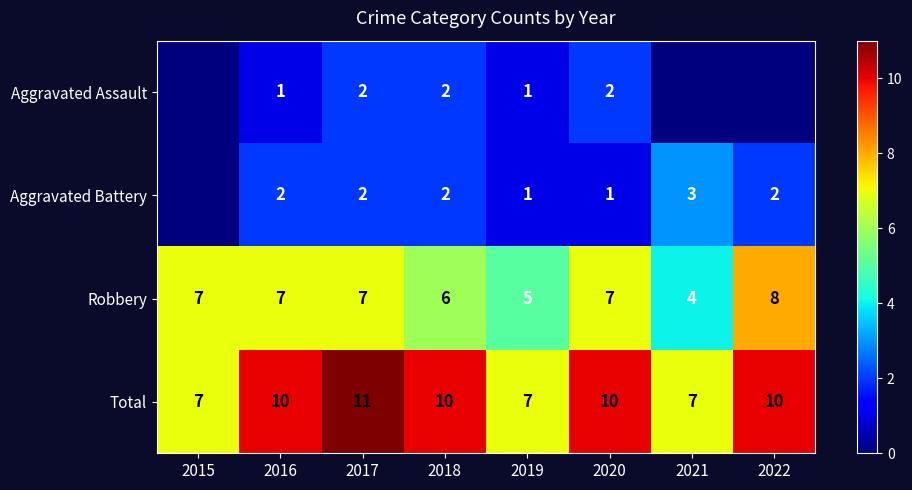

Is the value of Aggravated Assault at 2018 greater than the value of Total at 2017?

No